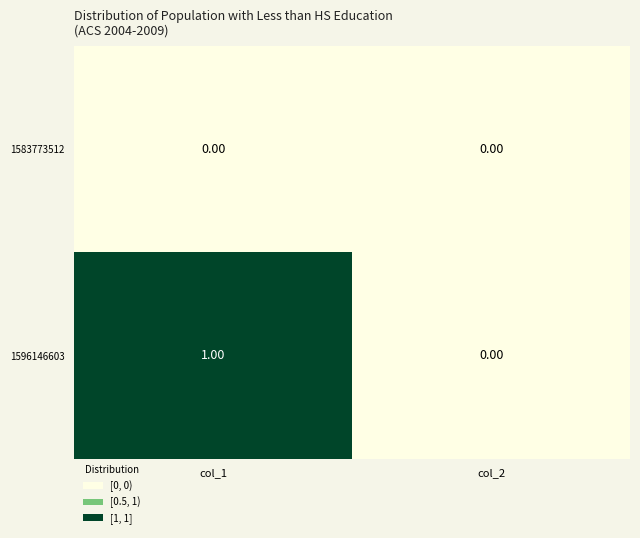

Rank the series by their maximum value, from highest to lowest.

1596146603, 1583773512